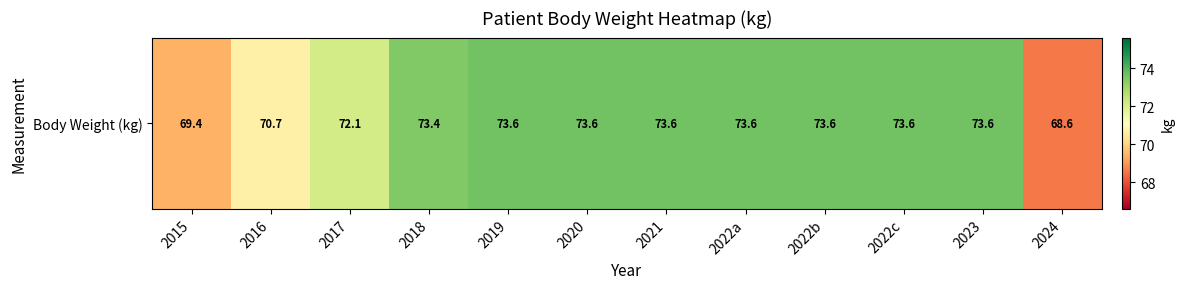

At which category does the chart reach its peak across all series?

2019